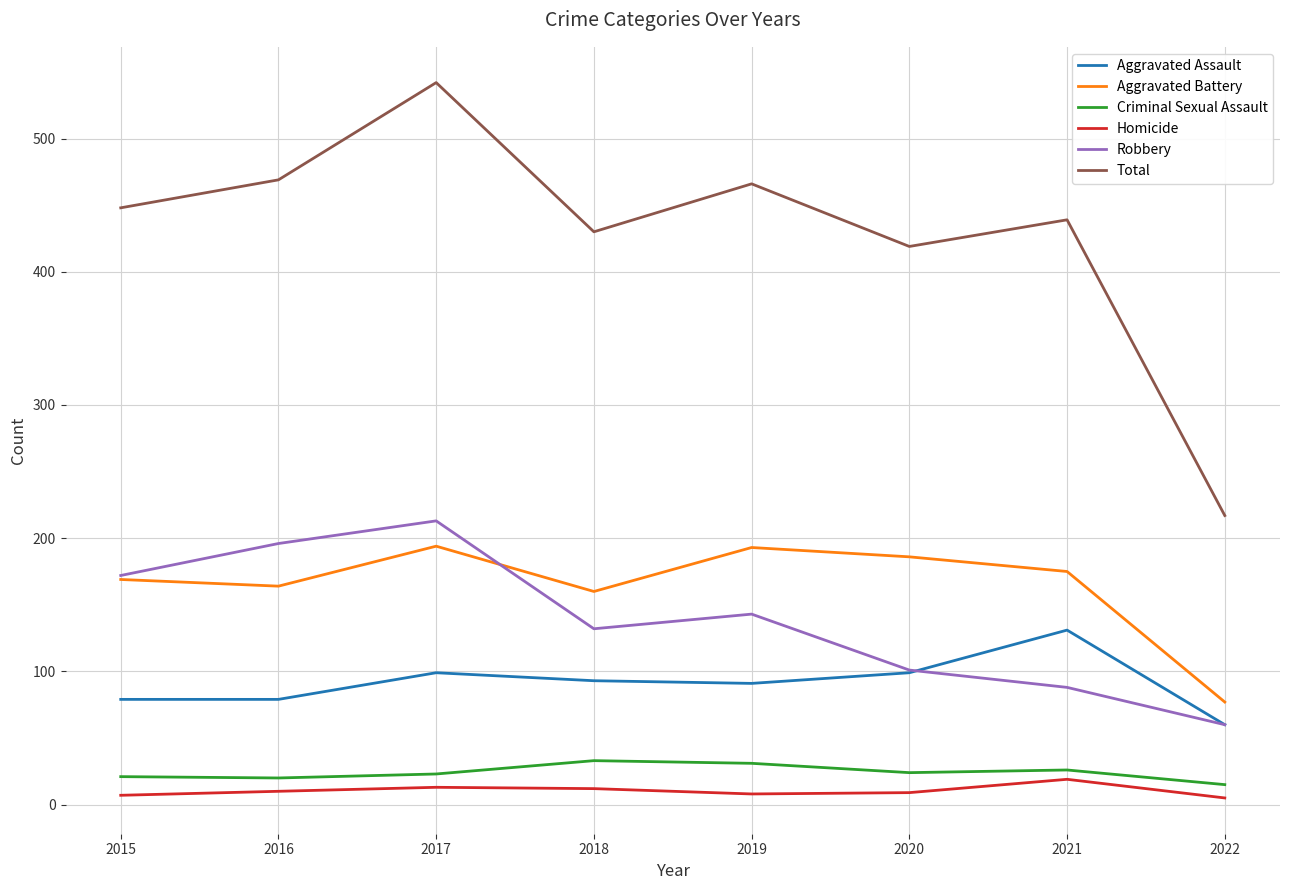

Which category has the highest value in the Robbery series?

2017